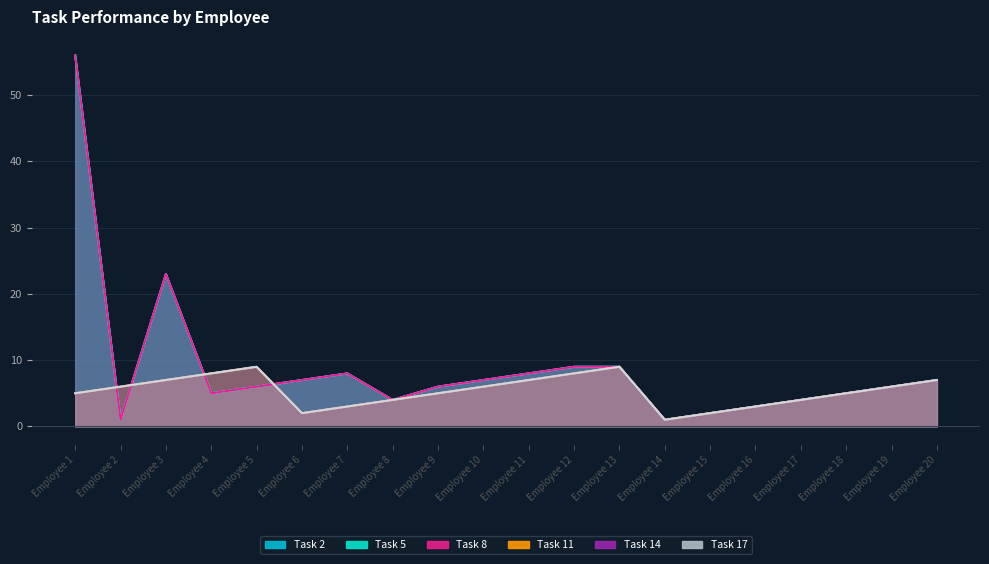

The Task 5 series shows 7 at Employee 20. True or false?

True